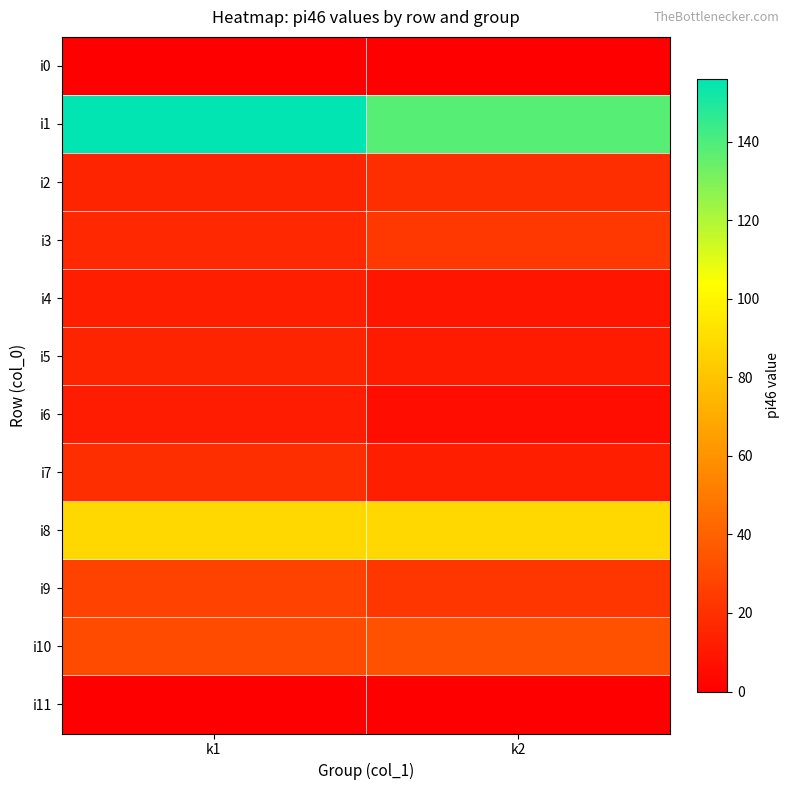

Which series has the largest range (max minus min)?

i1